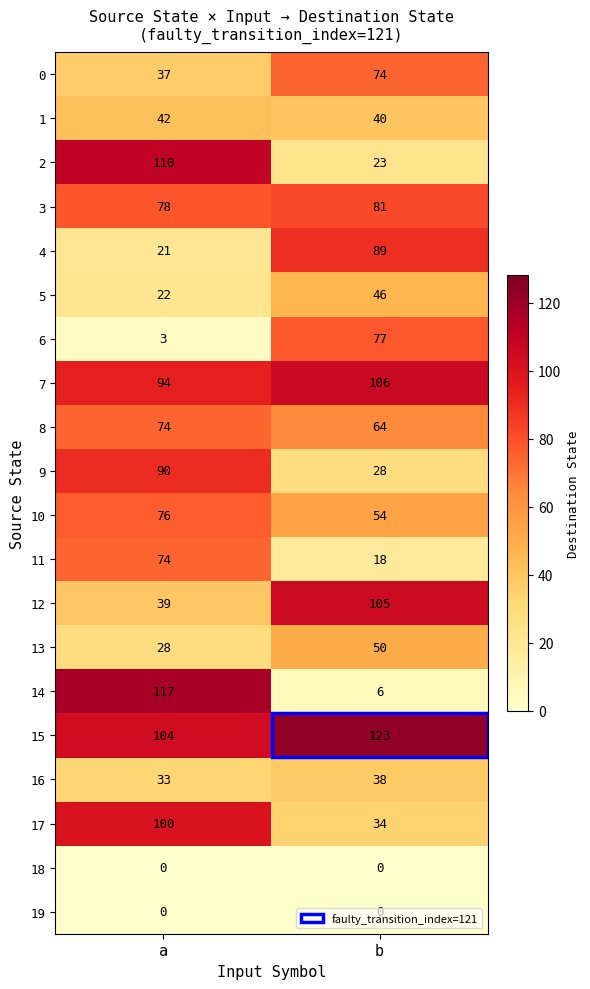

The 0 series shows 74 at b. True or false?

True